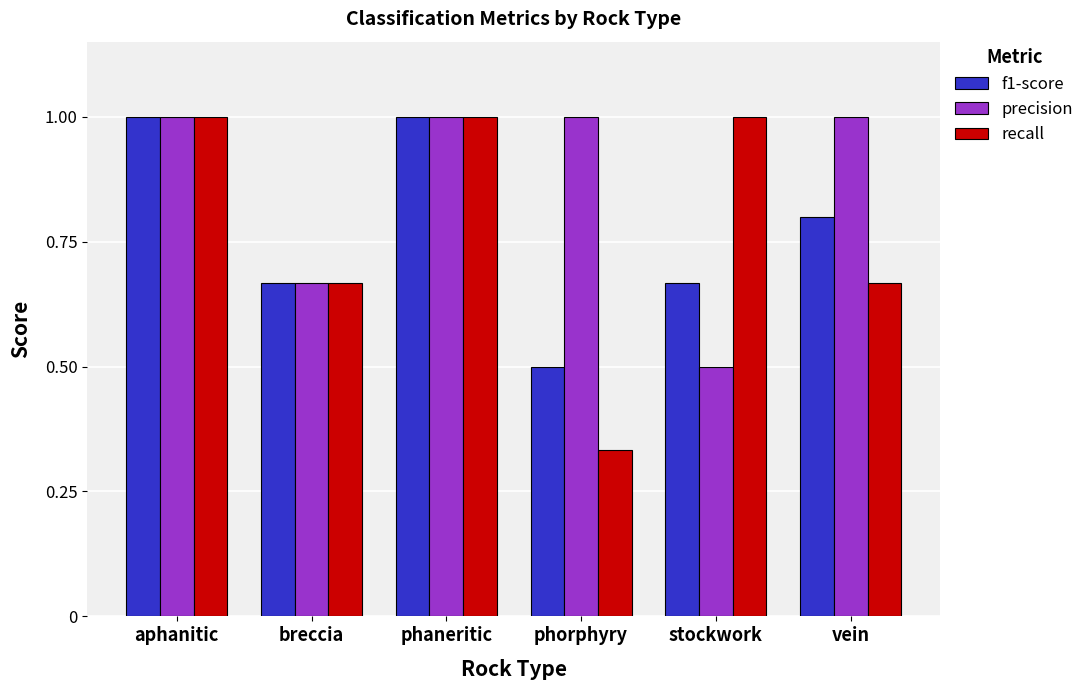

What is the maximum value for recall?

1.0